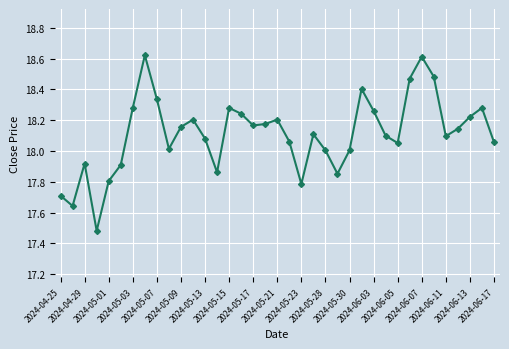

What is the sum of all values?

670.1